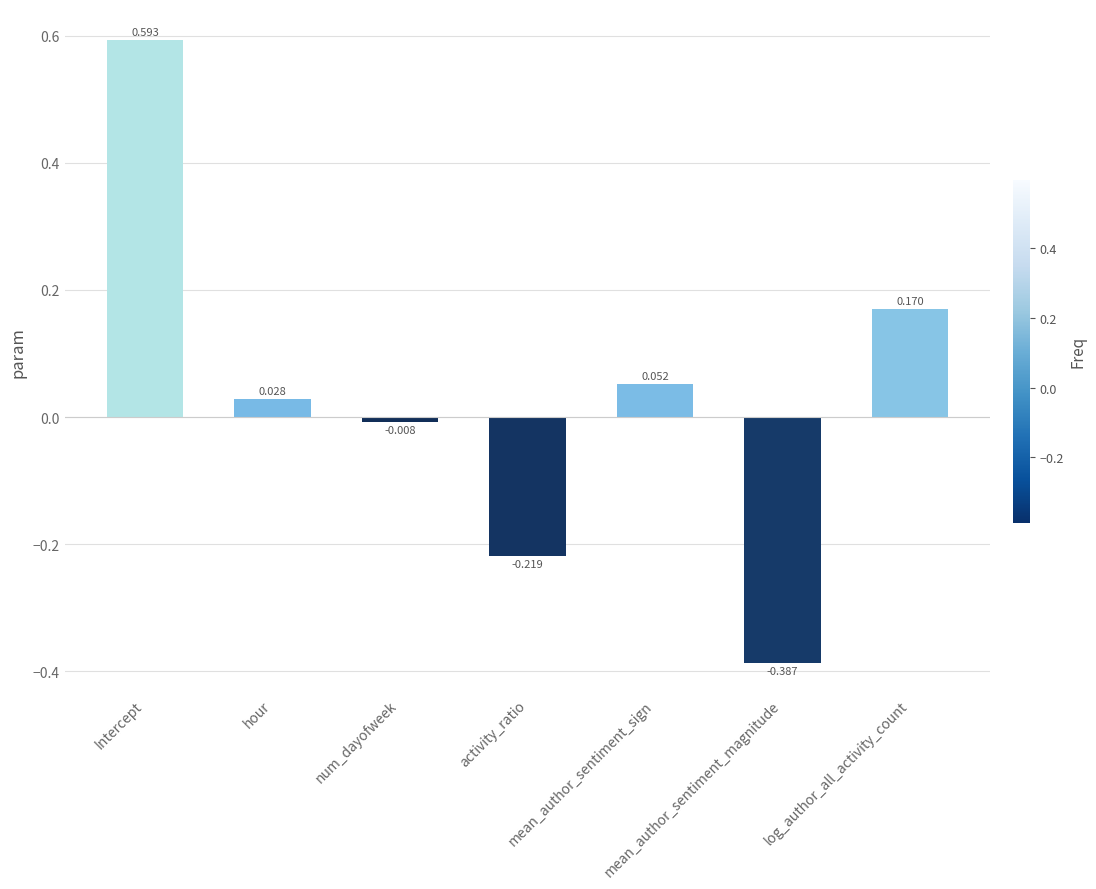

Are the bars horizontal?

No